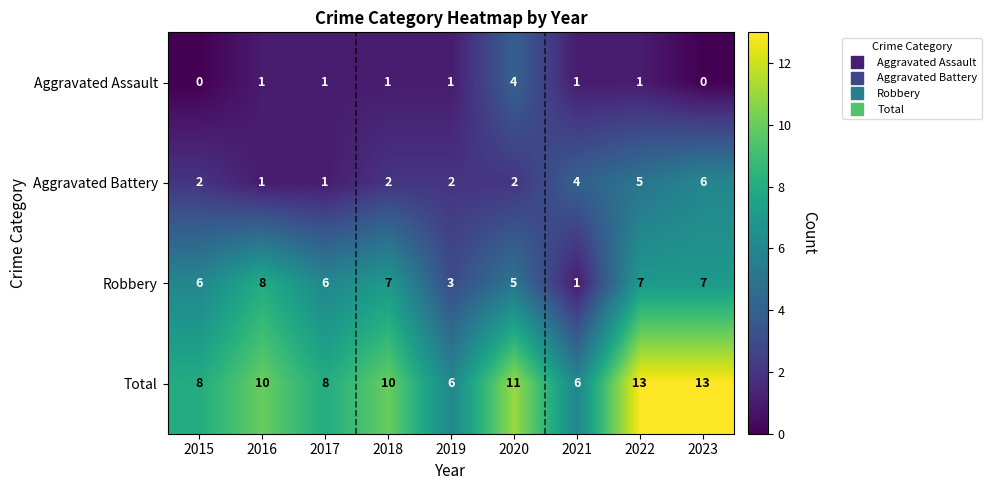

What value does the Robbery series have at 2019?

3